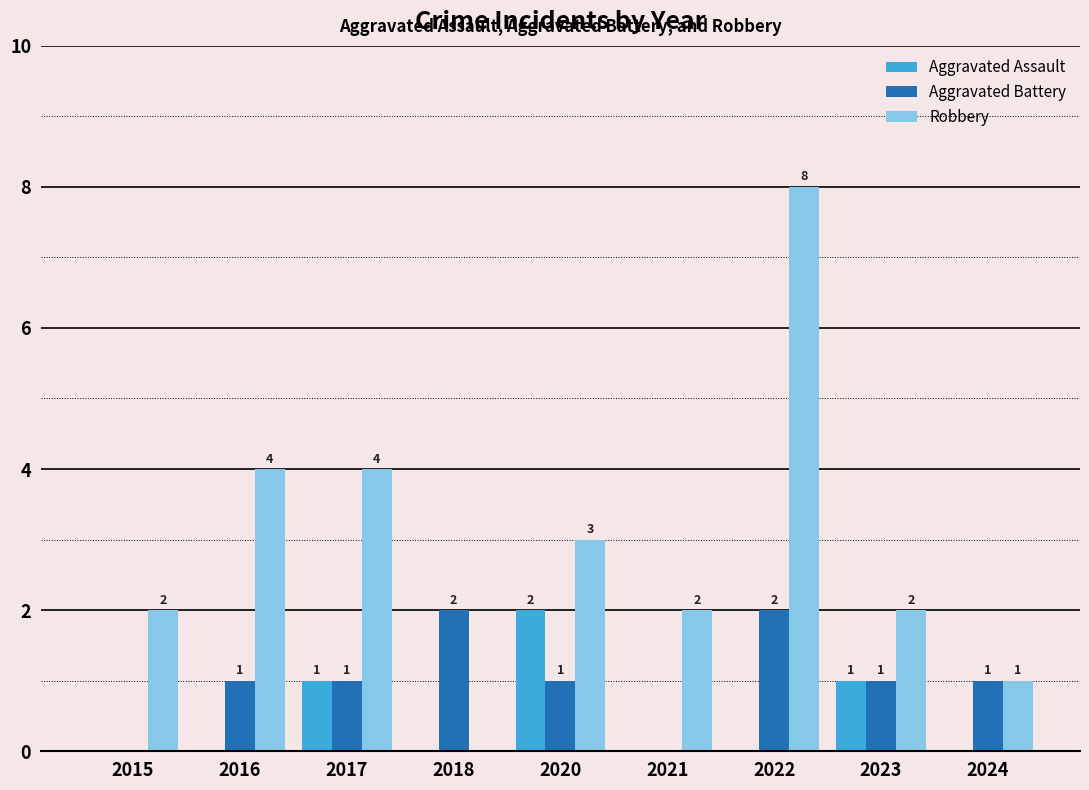

Reading left to right, list all the values displayed in this chart.

Aggravated Assault: 2015=0	2016=0	2017=1	2018=0	2020=2	2021=0	2022=0	2023=1	2024=0
Aggravated Battery: 2015=0	2016=1	2017=1	2018=2	2020=1	2021=0	2022=2	2023=1	2024=1
Robbery: 2015=2	2016=4	2017=4	2018=0	2020=3	2021=2	2022=8	2023=2	2024=1